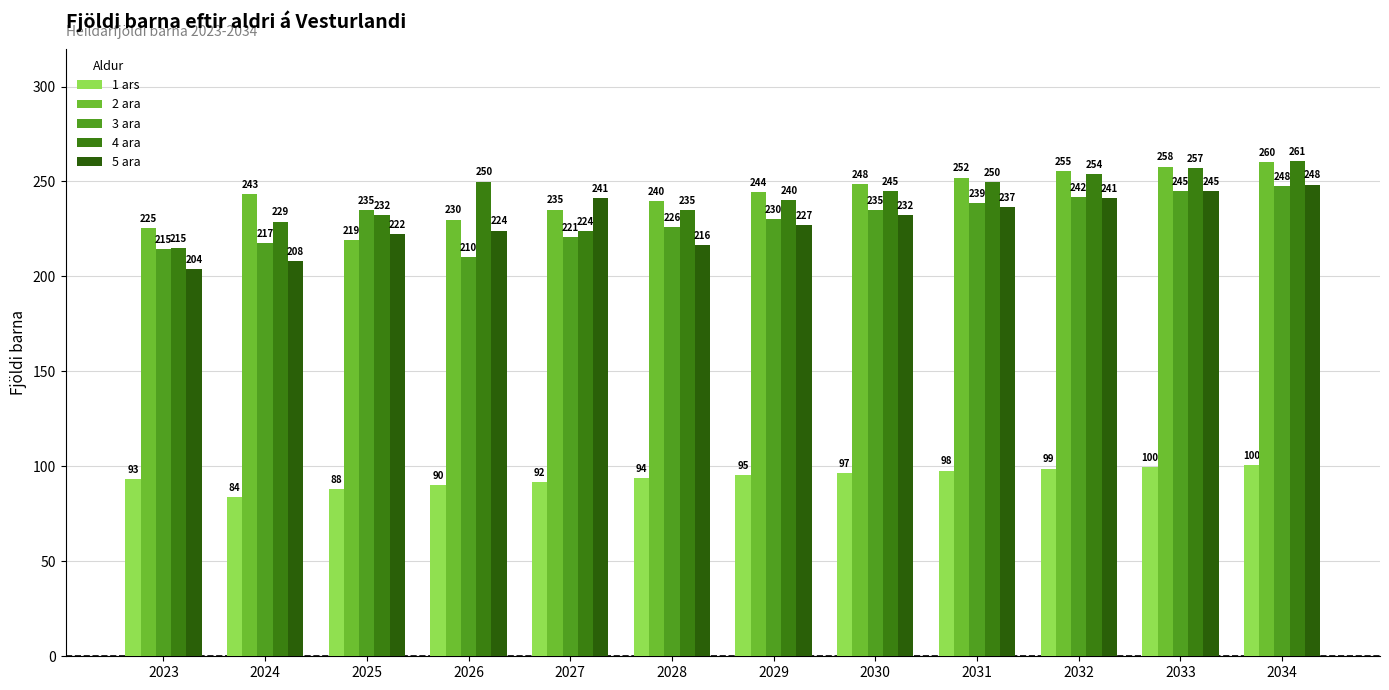

True or false: 1 ars has a value of 97.8 at 2031.

True